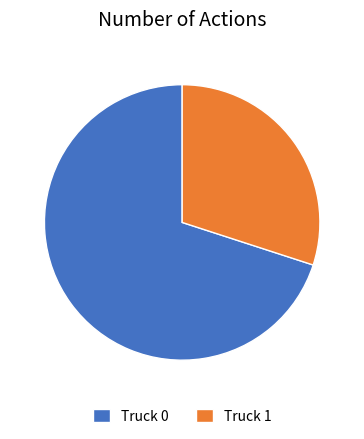

True or false: Truck 0 accounts for 70% of the total.

True